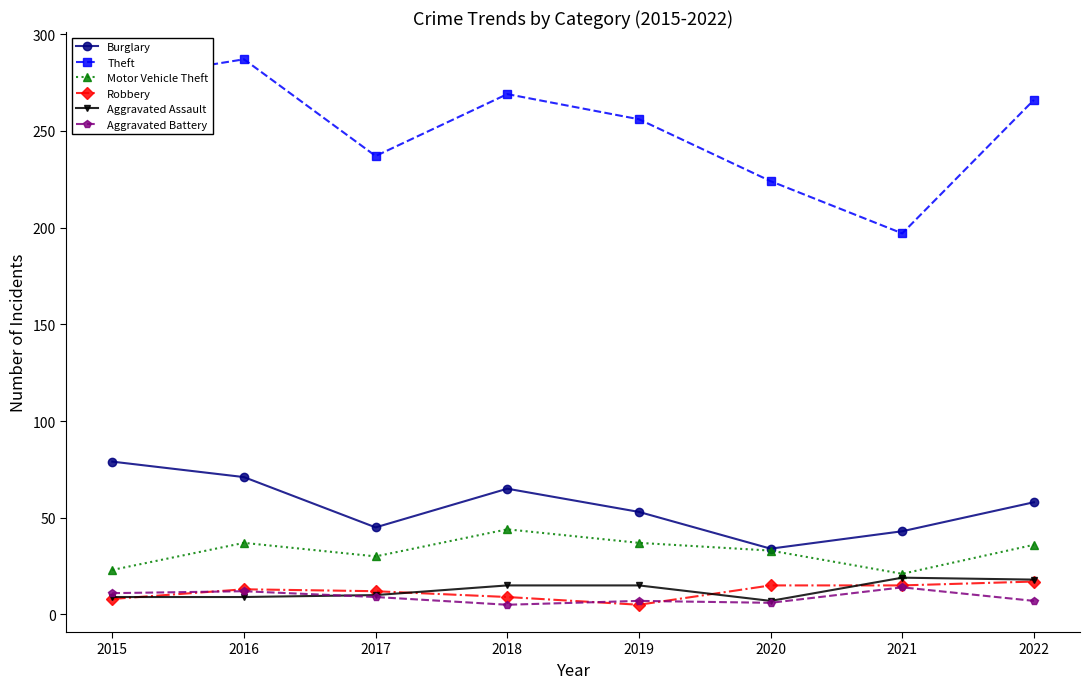

The value of Theft at 2015 is 276. True or false?

True